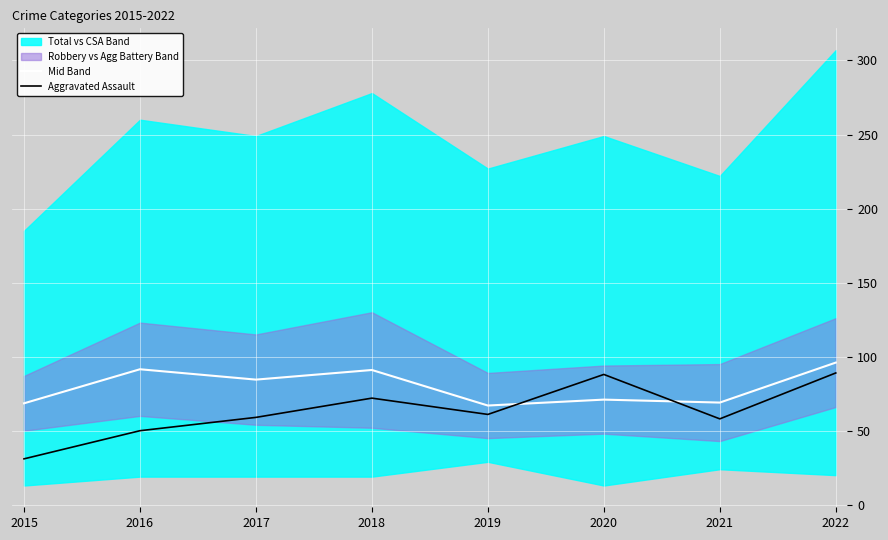

How many interior local valleys does the Aggravated Assault series have?

2